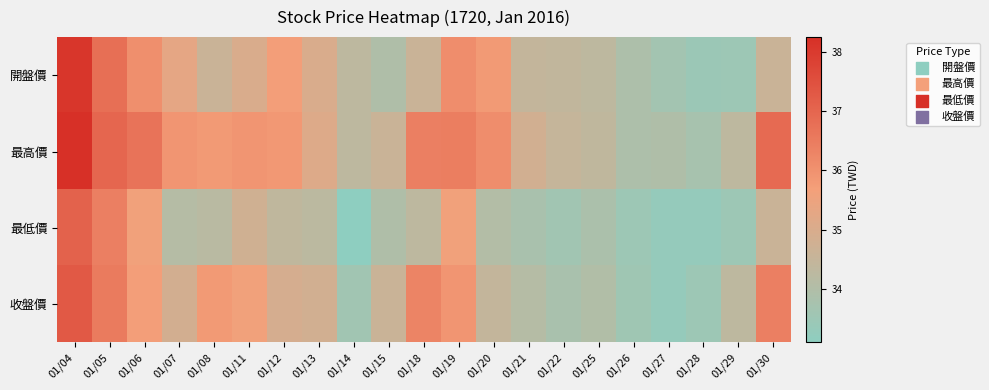

What is the total value across all series at 01/11?

141.2